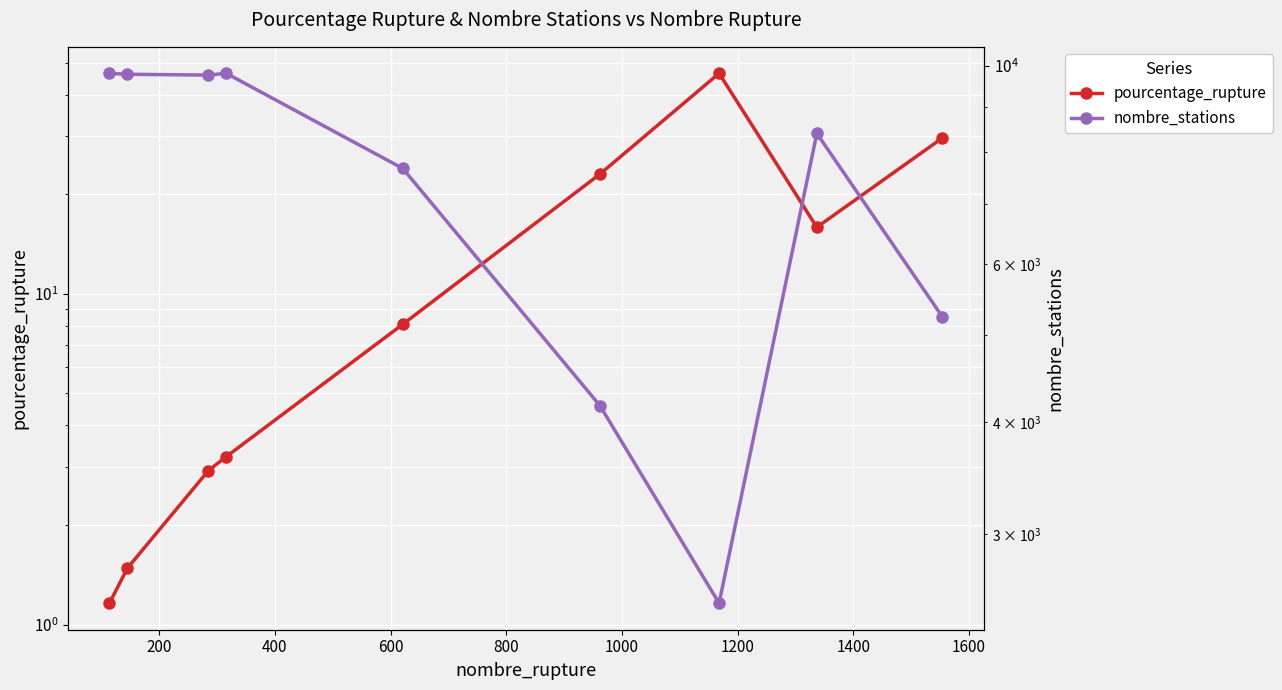

What is the maximum value shown in the chart?

9803.0